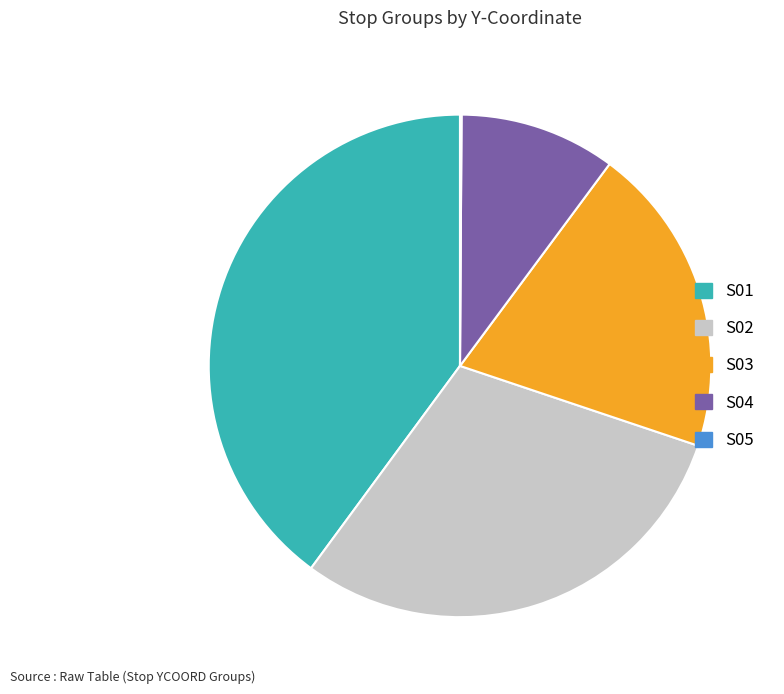

Does S04 account for over 50% of the chart?

No